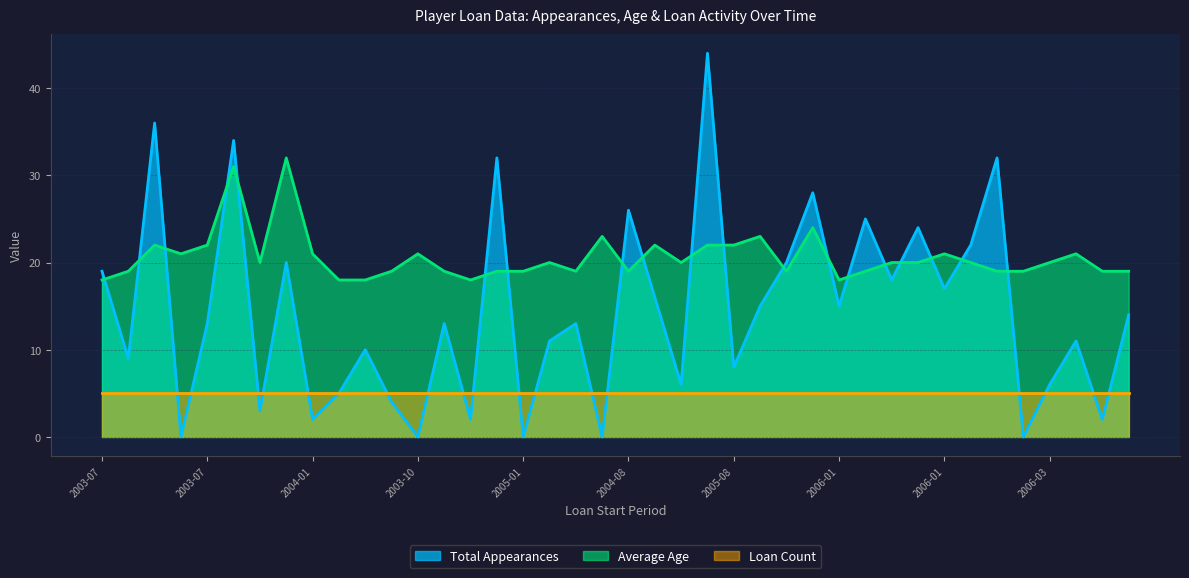

Does the chart have visible grid lines?

Yes